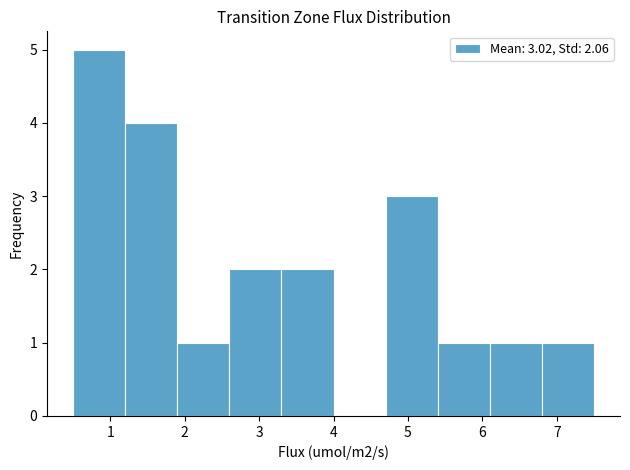

Over which range of the x-axis is the bar tallest?

0.5 to 1.2